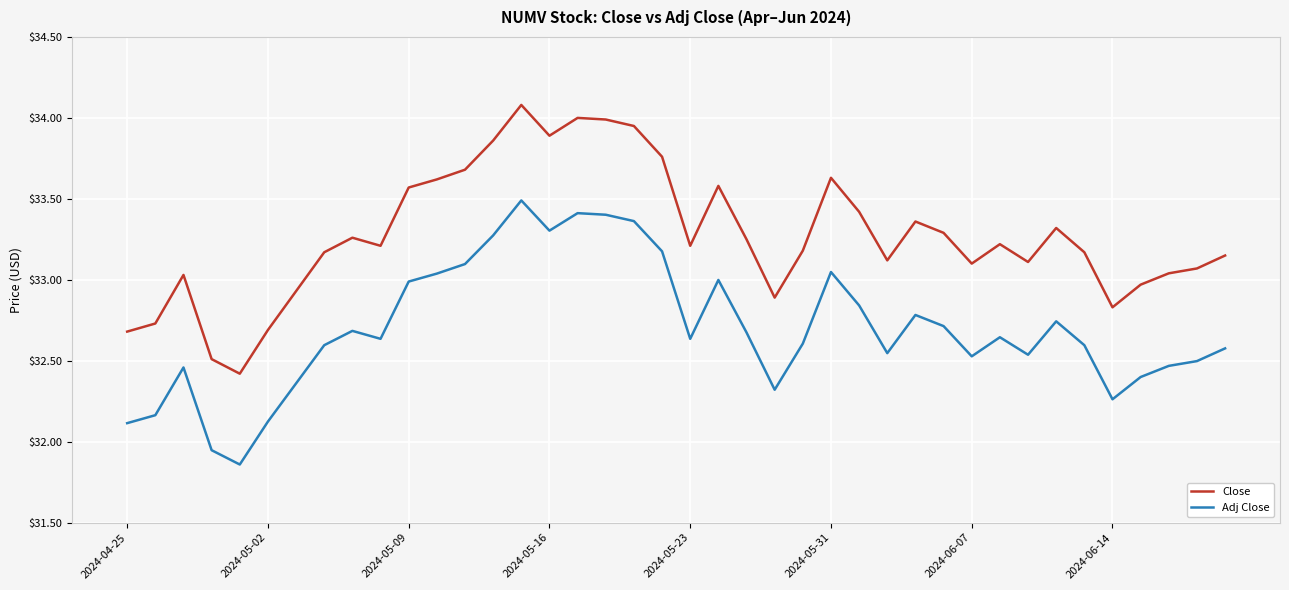

What are all the series names shown in the legend?

Close, Adj Close